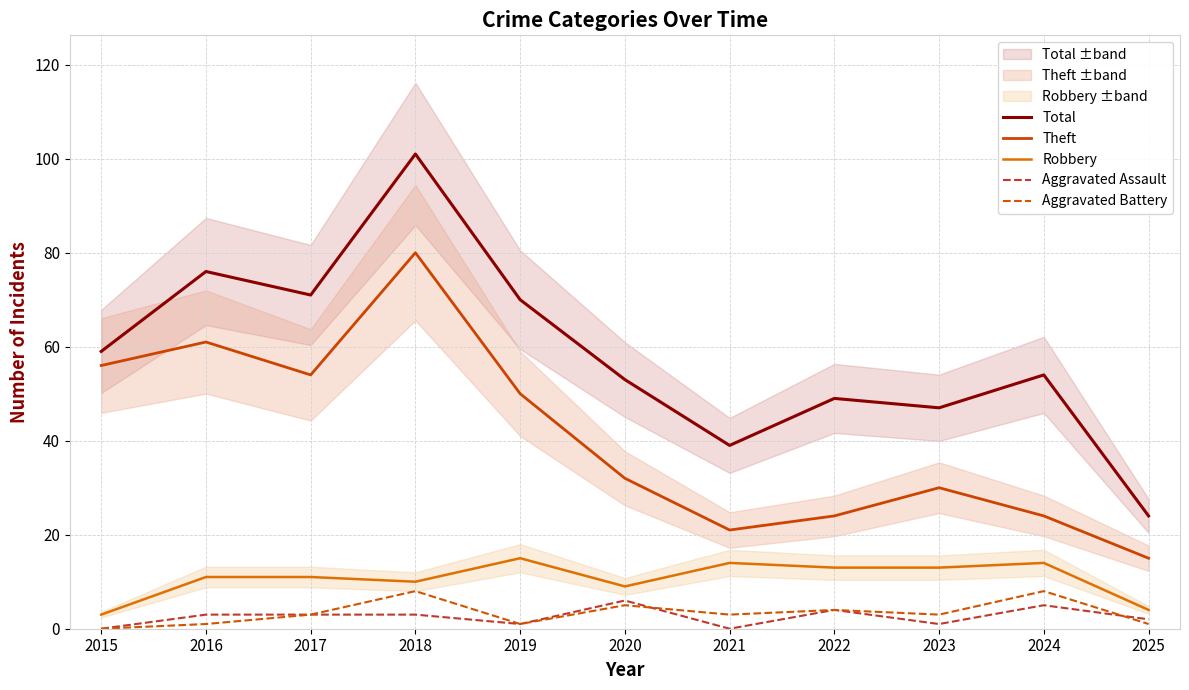

What is the maximum value shown in the chart?

101